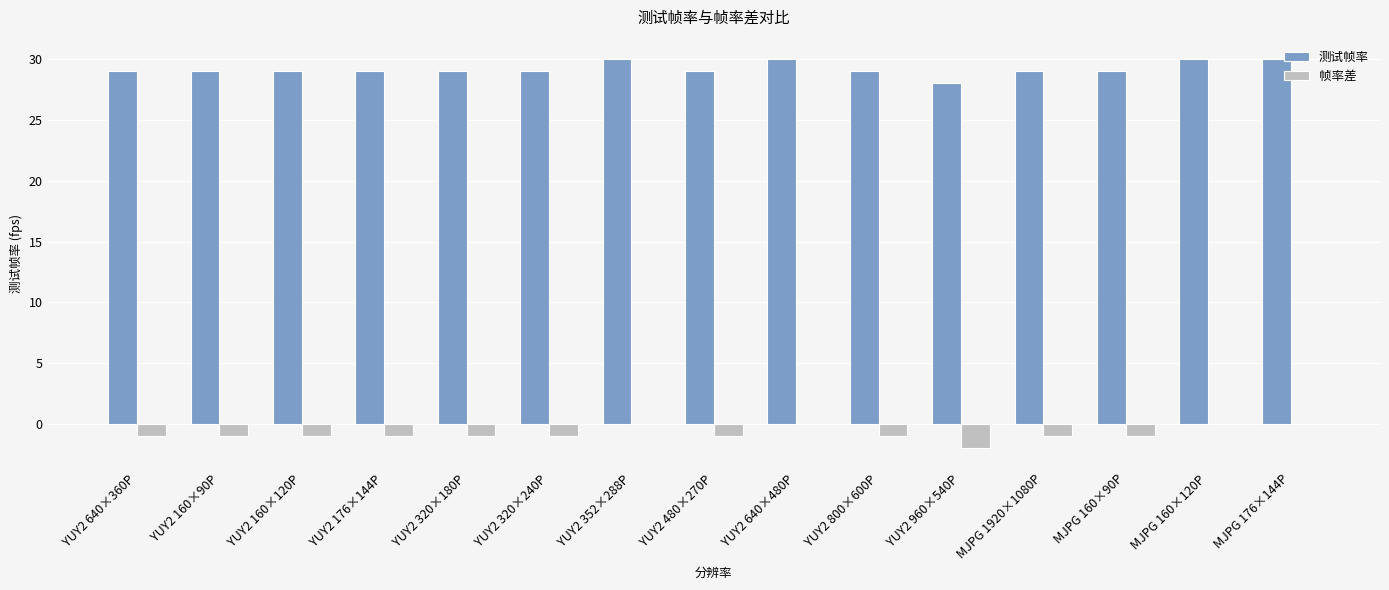

What is the sum of the 测试帧率 values at YUY2 160×90P and YUY2 800×600P?

58